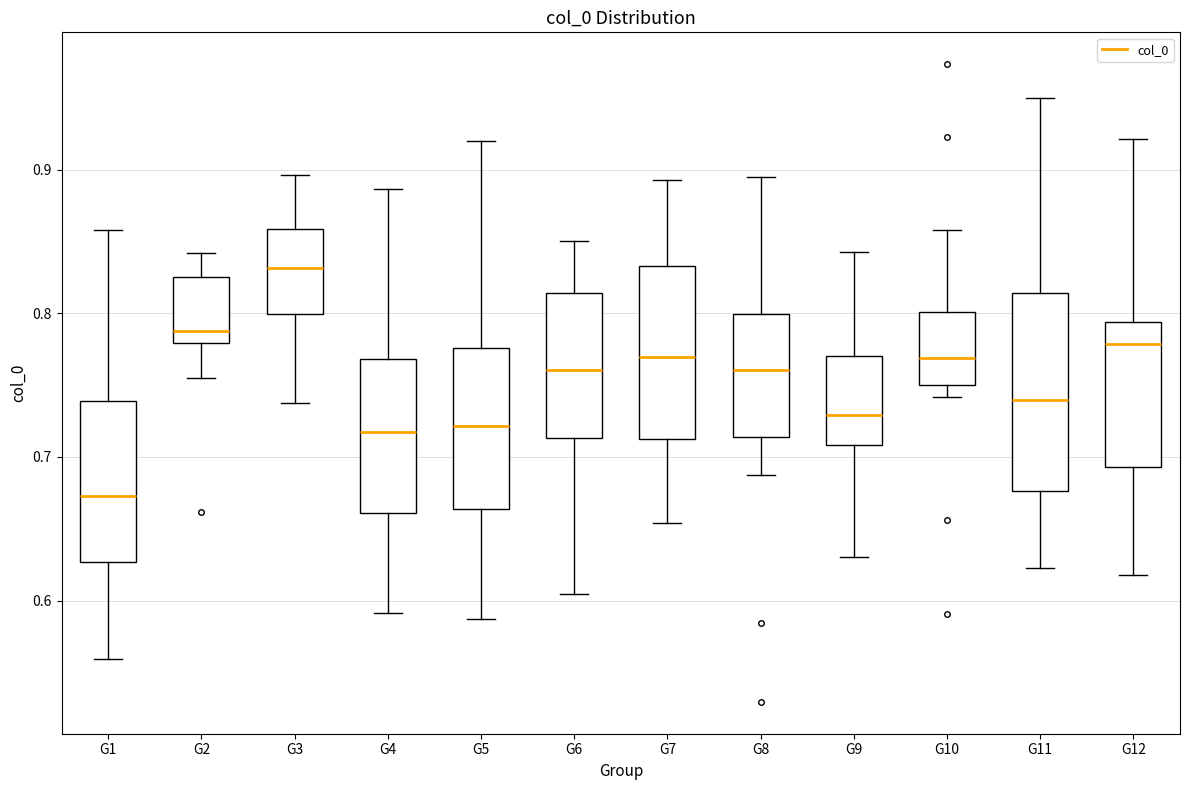

Which box is the tallest, from its lower edge to its upper edge?

G11